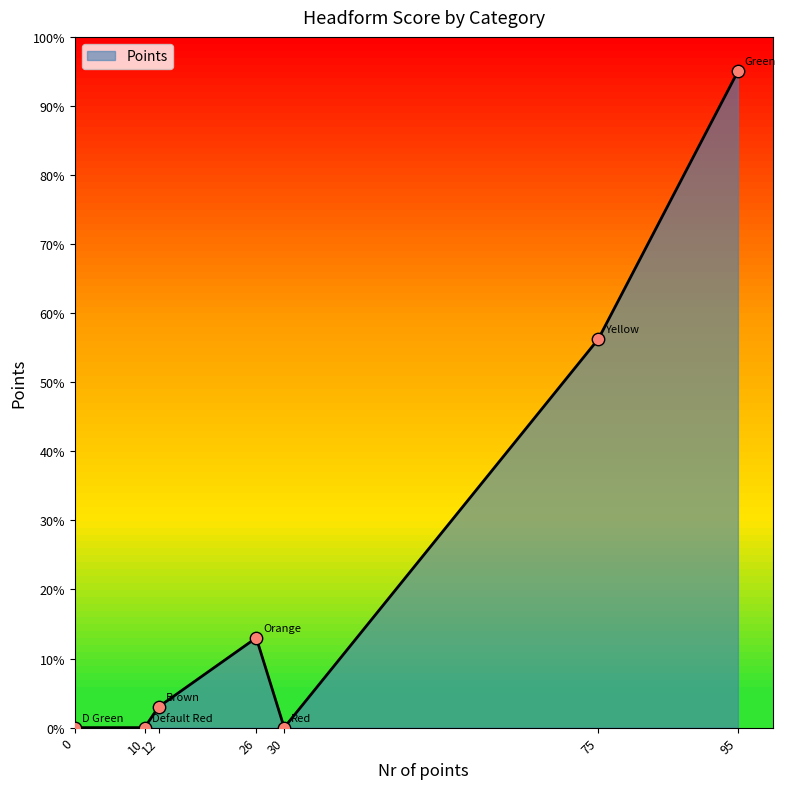

What is the change in value from 0 to 95?

+95.0